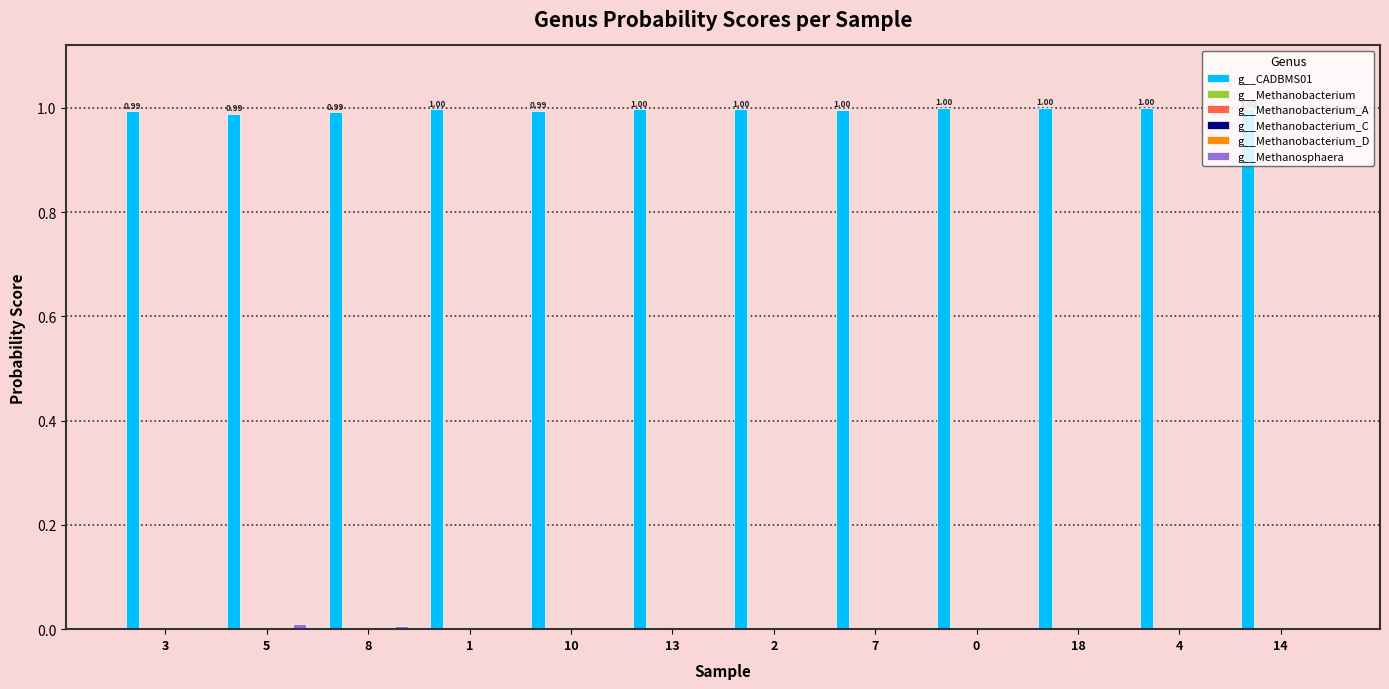

Which series has the largest total across all categories?

g__CADBMS01